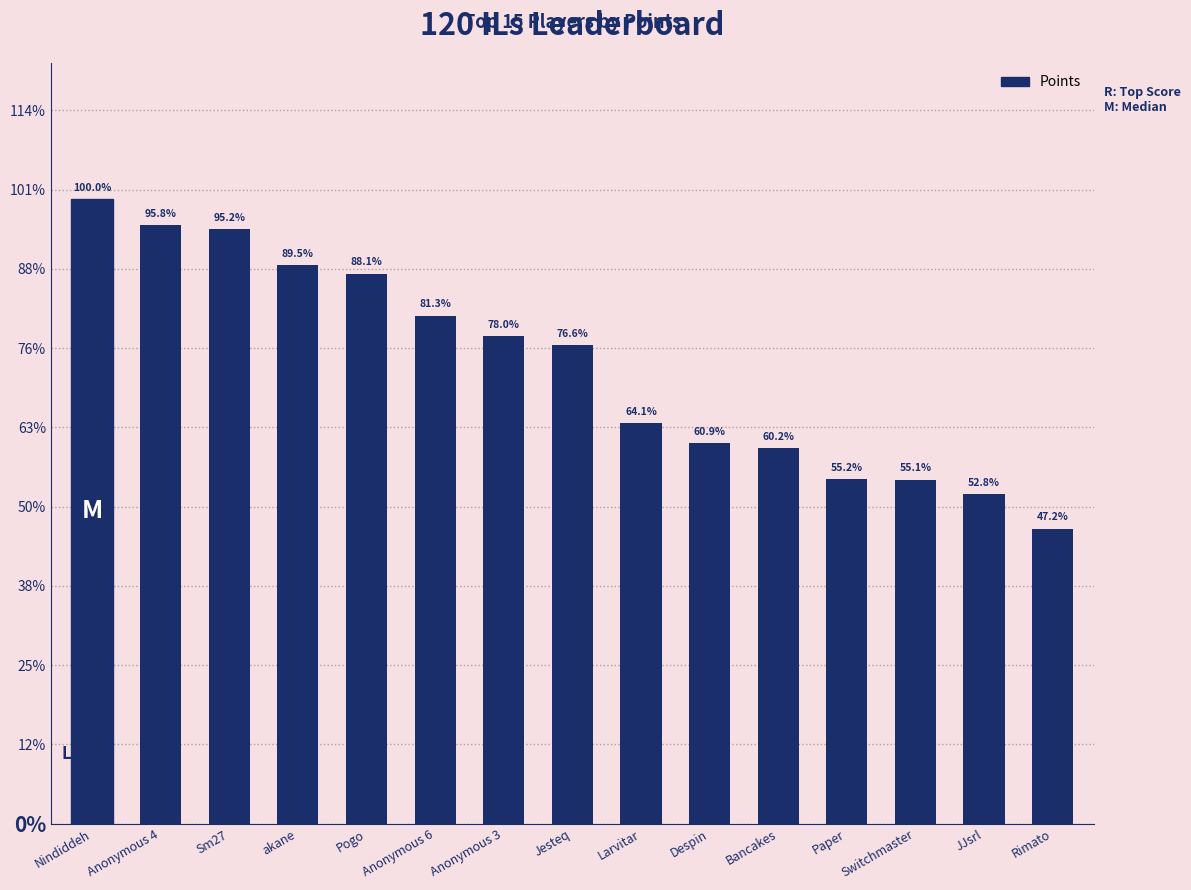

Reading left to right, list all the values displayed in this chart.

788	755	750	705	694	641	615	604	505	480	474	435	434	416	372